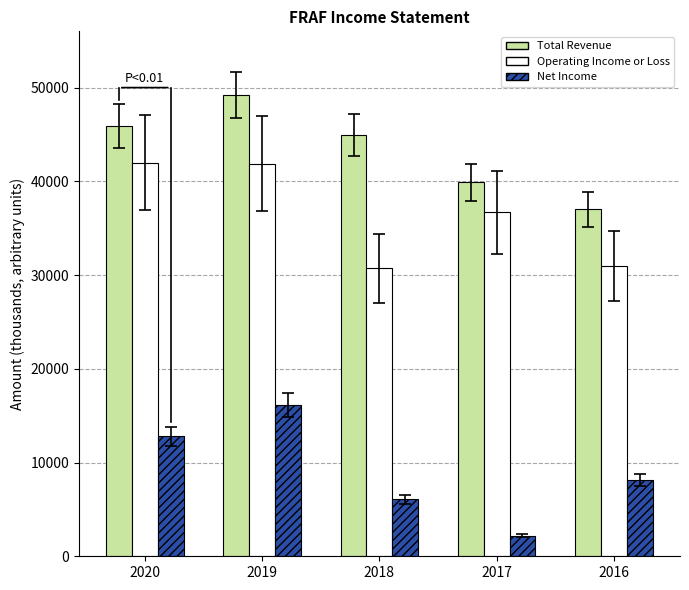

Which category has the highest value across all series?

2019